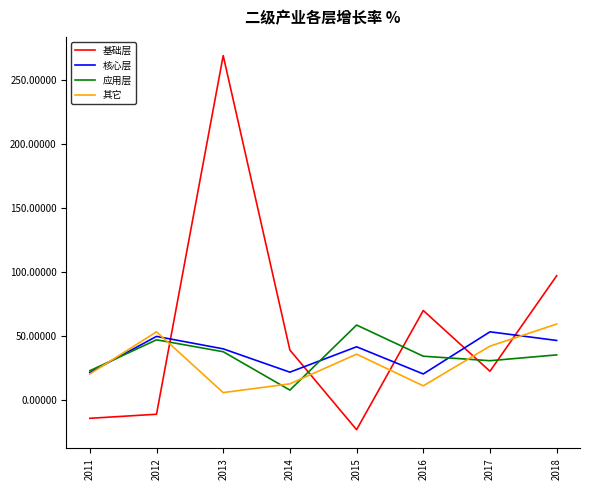

What is the difference between the maximum and minimum values in the 其它 series?

53.5